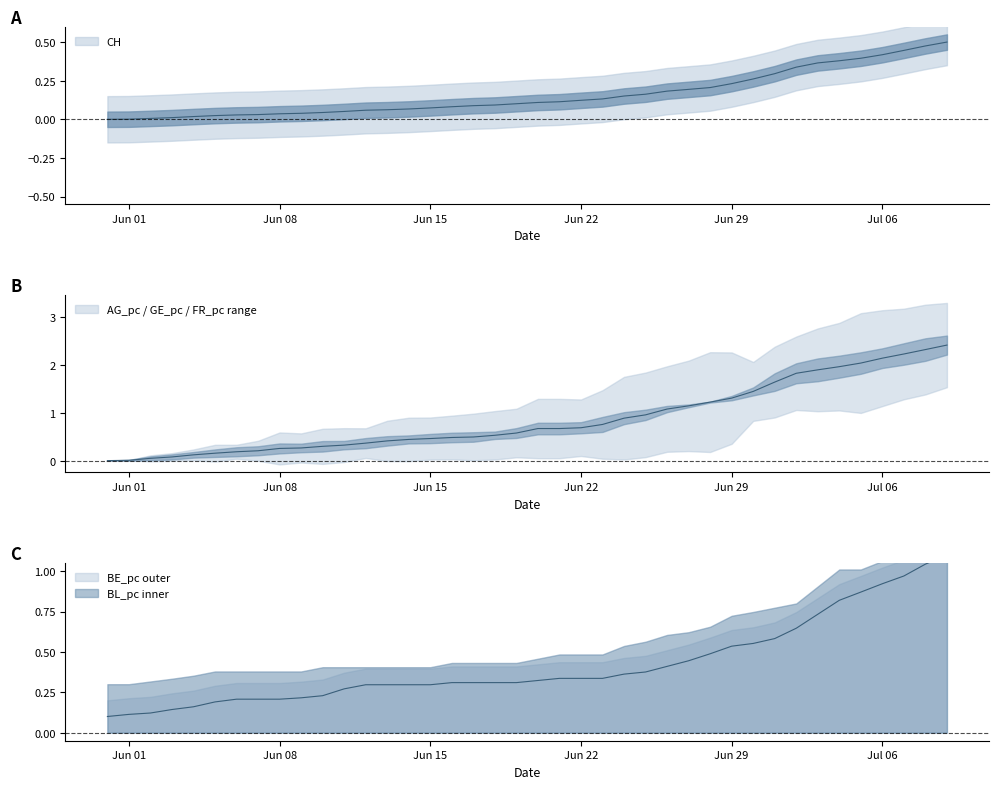

What is the difference between the highest and lowest values at 2020-06-26?

0.9